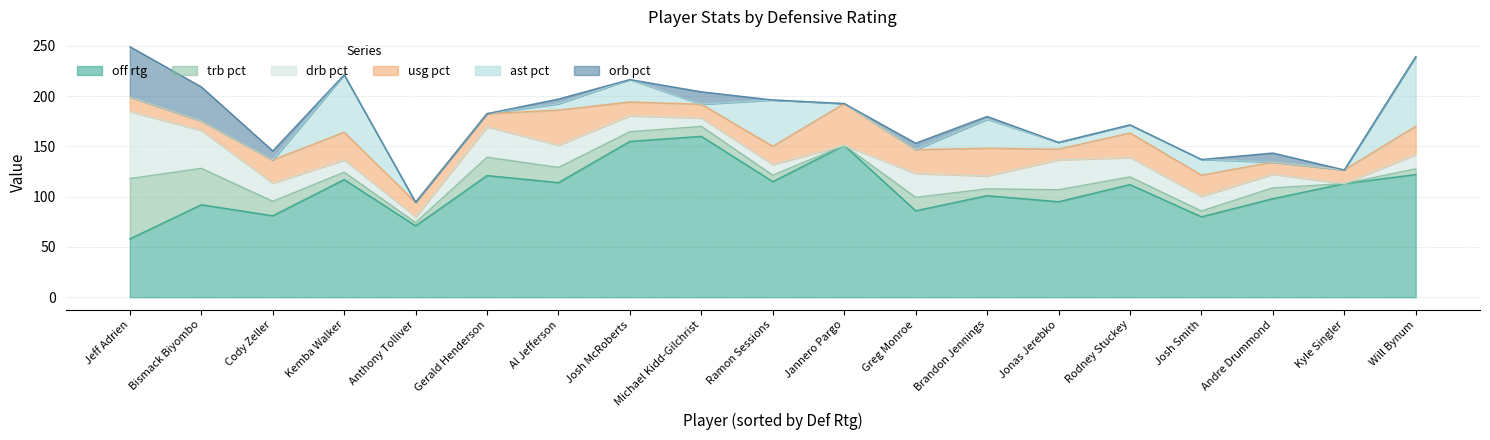

Which series has the largest range (max minus min)?

off_rtg